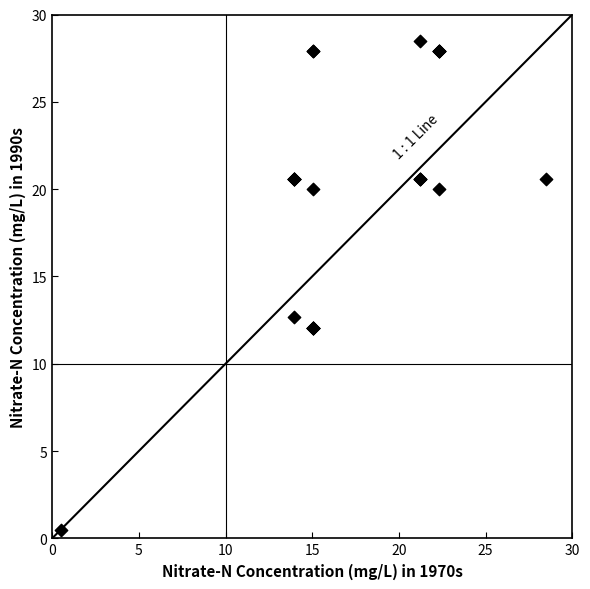

What Y value in the scatter plot is closest to 14?

12.7